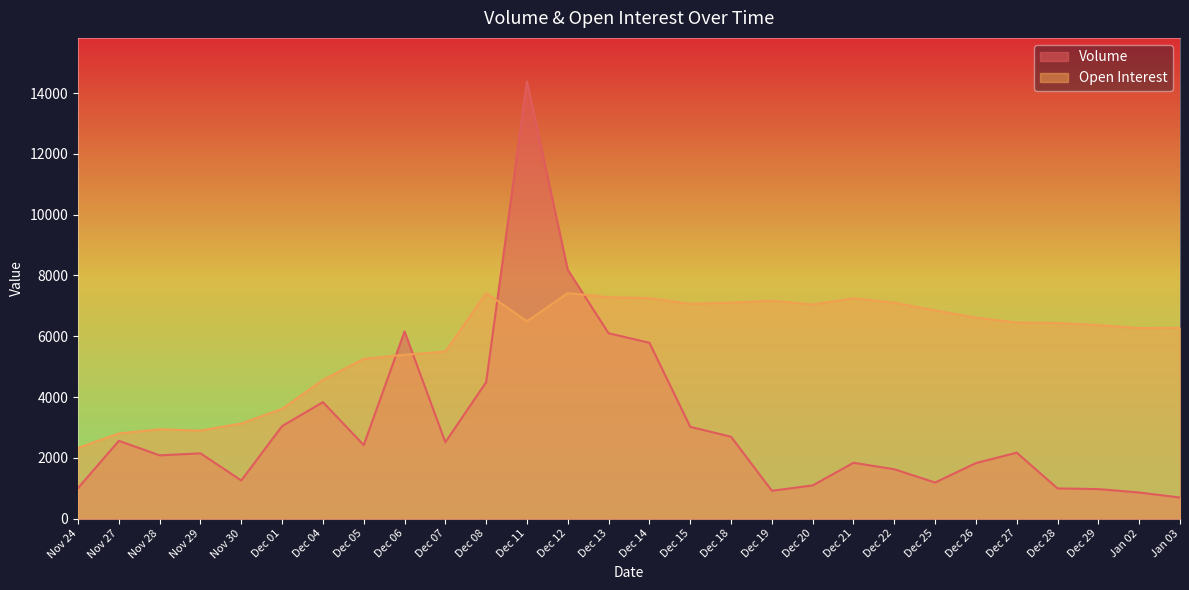

Which has a higher value, Dec 26 or Dec 14?

Dec 14